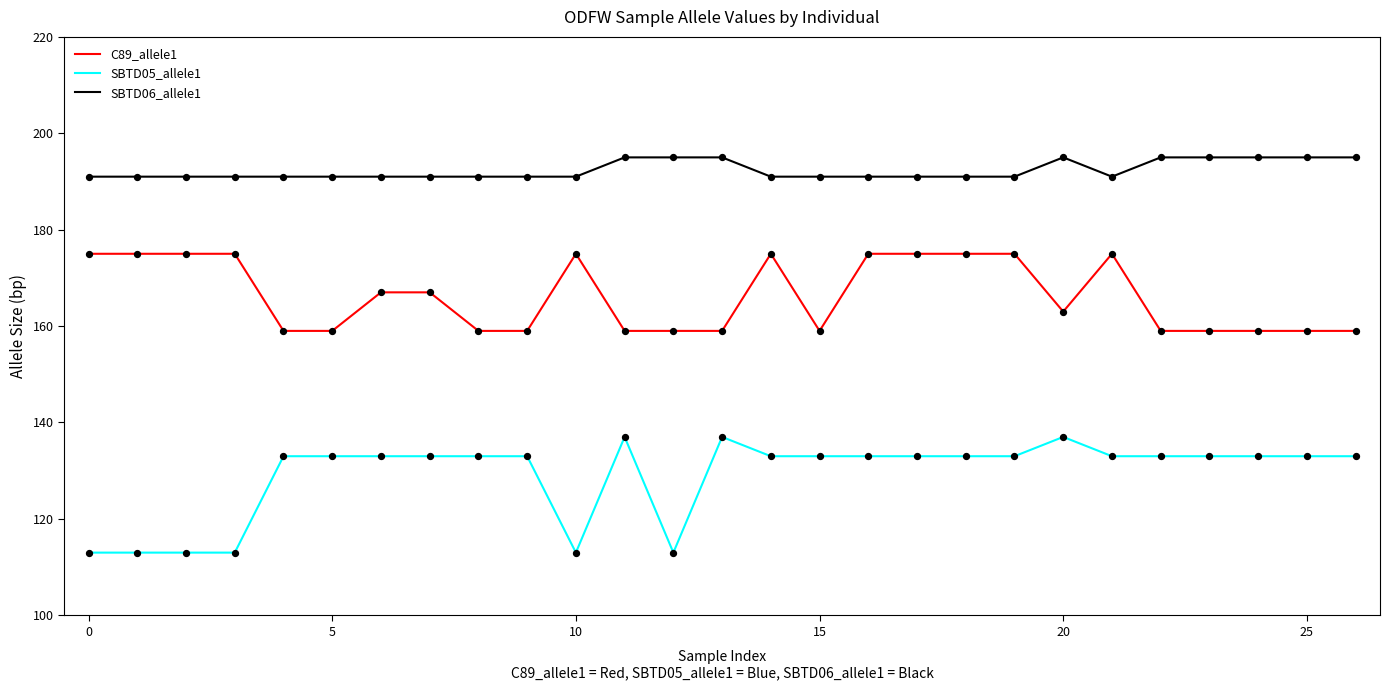

Which series has the largest total across all categories?

SBTD06_allele1